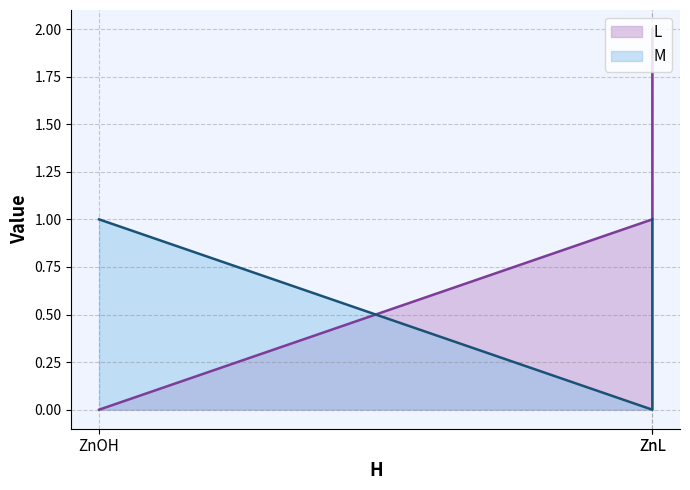

Rank the series by their maximum value, from lowest to highest.

M, L